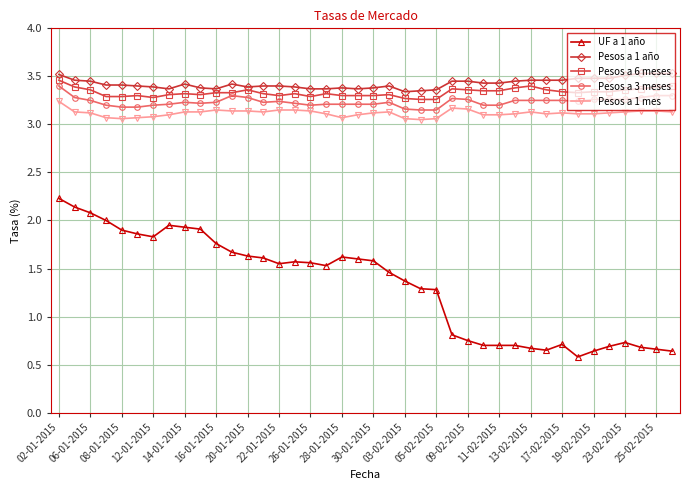

What is the sum of all Pesos a 1 mes values?

124.7